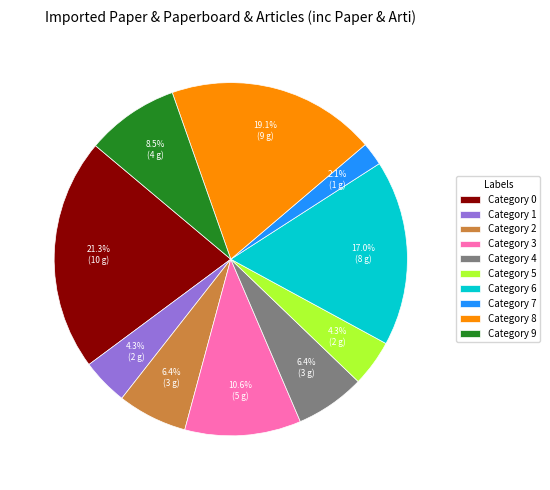

Is there any slice that represents more than half of the pie?

No